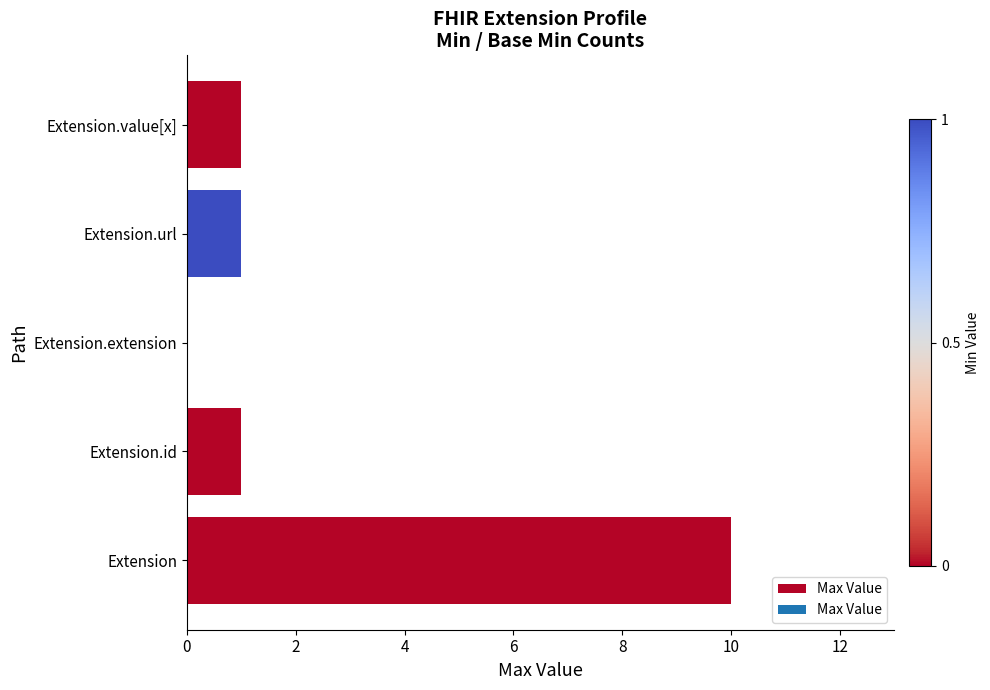

What is the greatest value displayed?

10